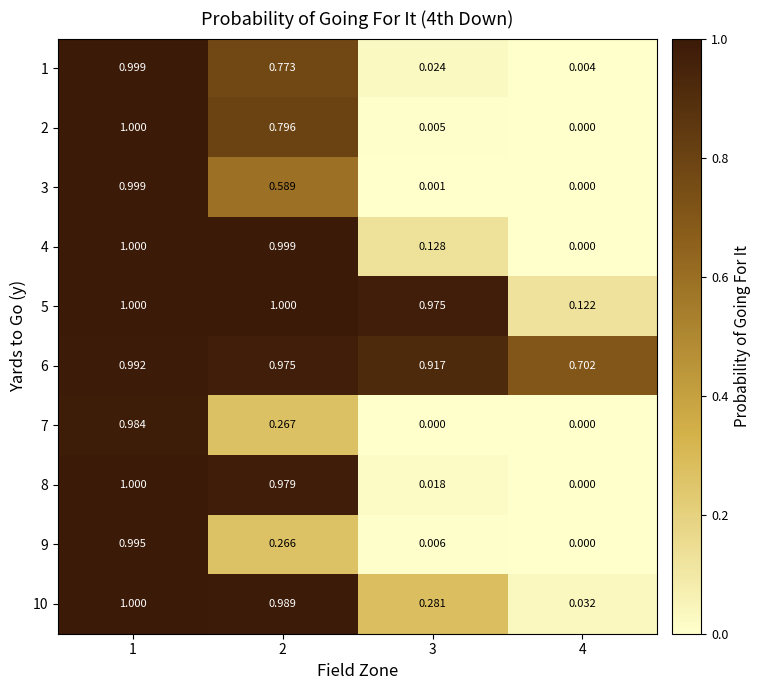

At how many categories does at least one series exceed 0?

4